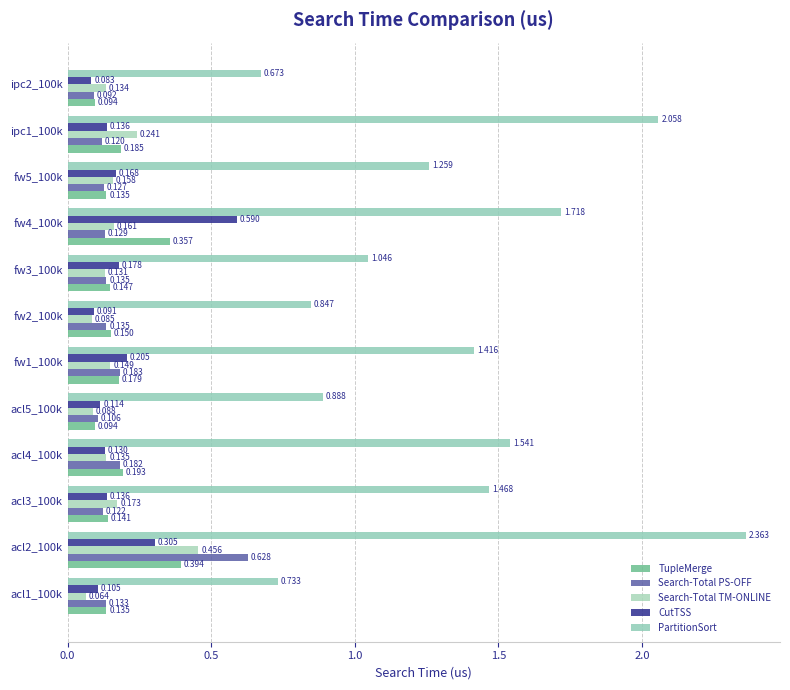

What is the difference between the maximum and minimum values in the Search-Total PS-OFF series?

0.5